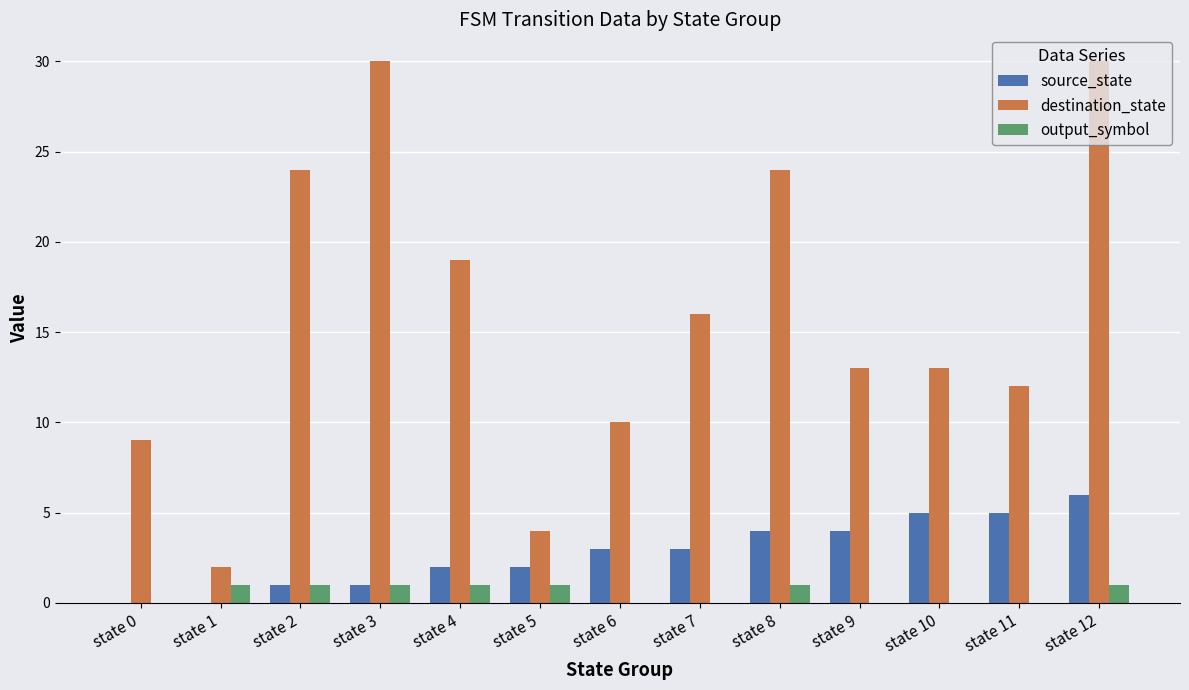

Between state 1 and state 11, which series saw the biggest shift?

destination_state